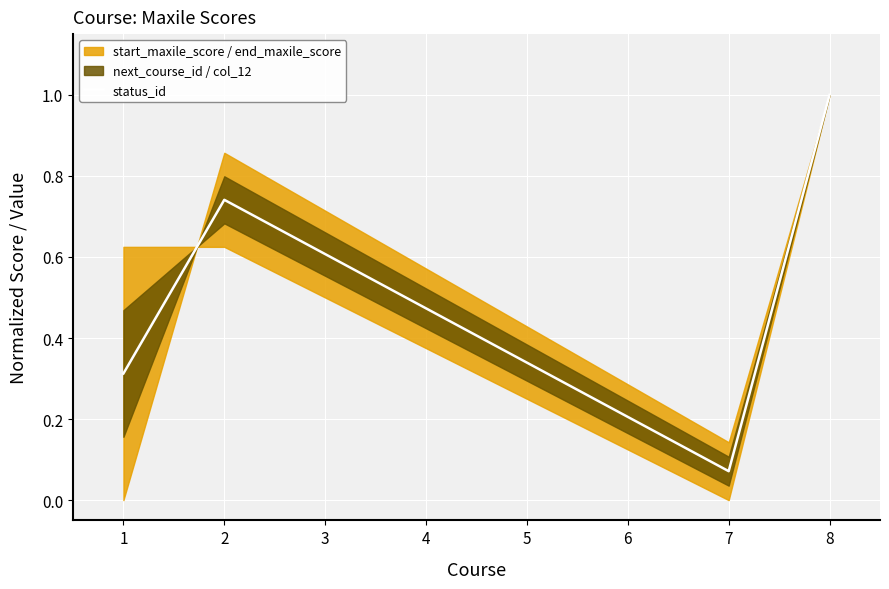

The chart shows a value of 0.1 at 1. True or false?

False